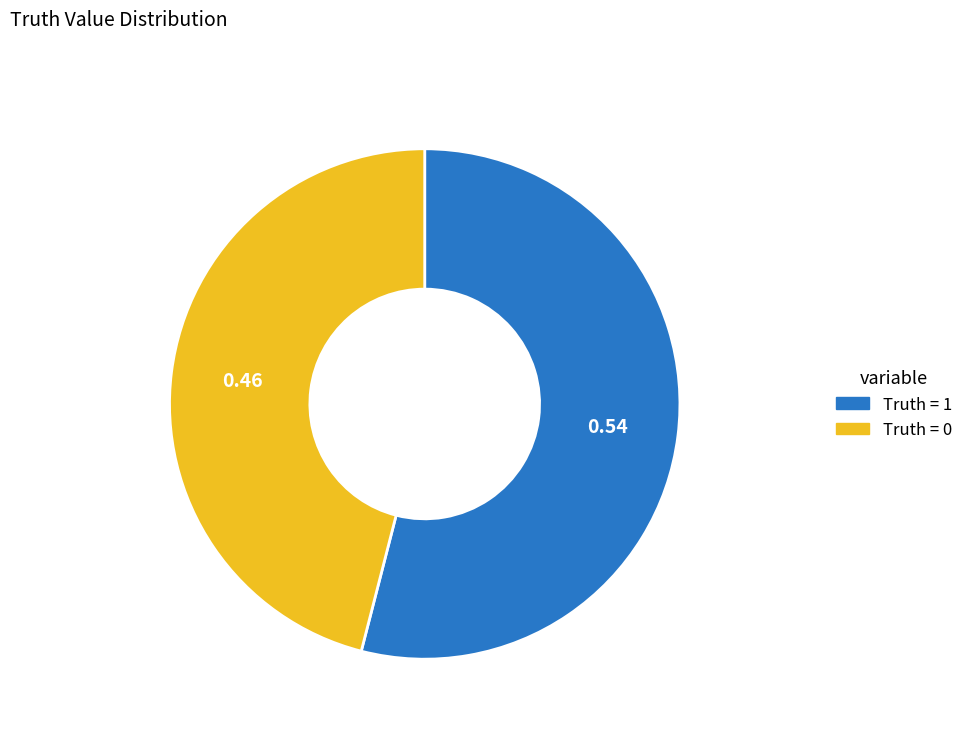

Is there a majority slice in this chart?

Yes